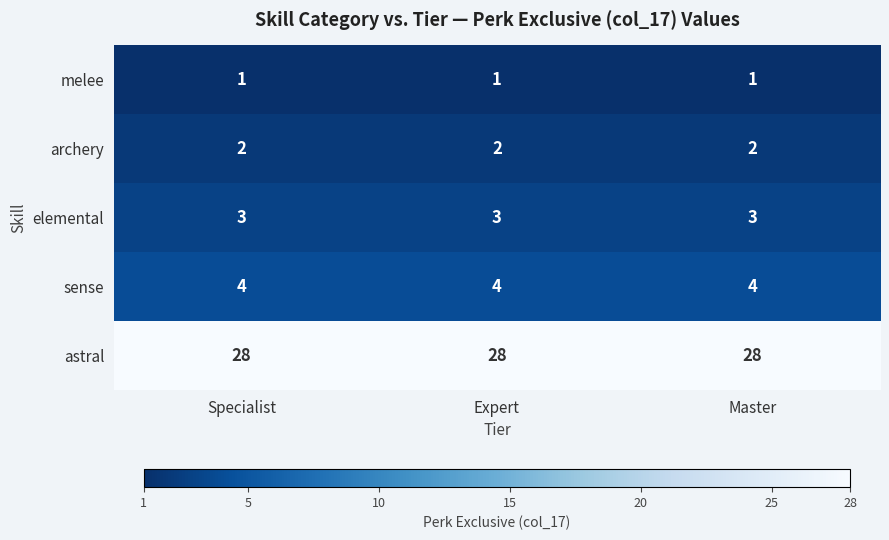

At how many categories does at least one series exceed 2?

3